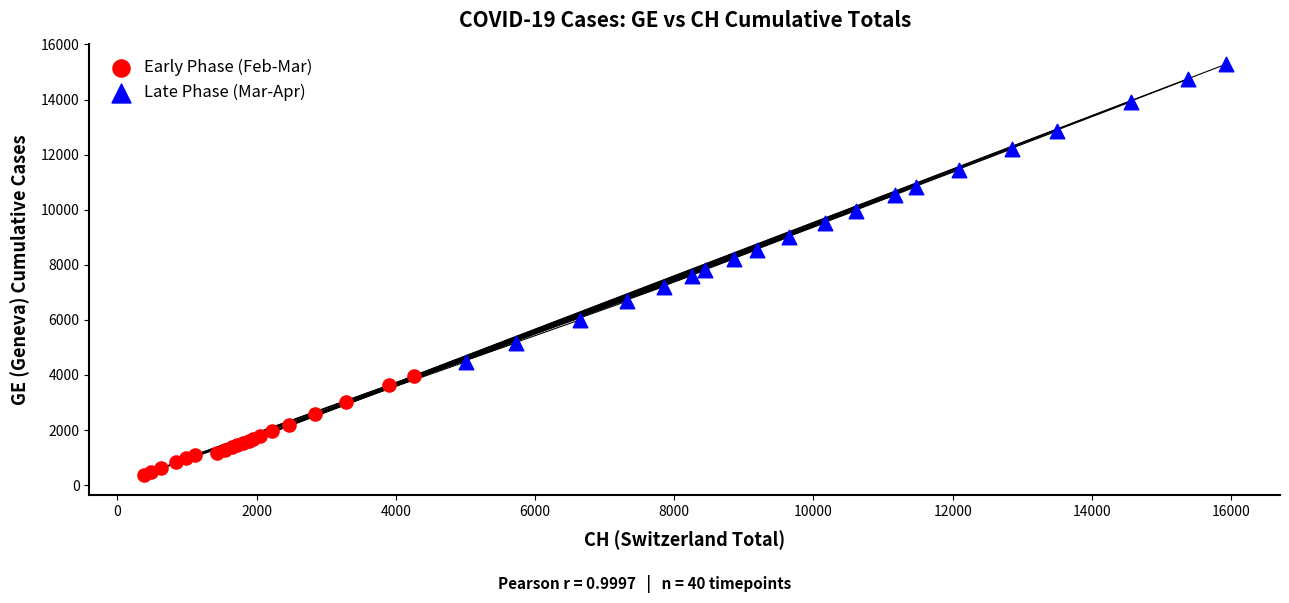

What are all the series names shown in the legend?

Early Phase (Feb-Mar), Late Phase (Mar-Apr)